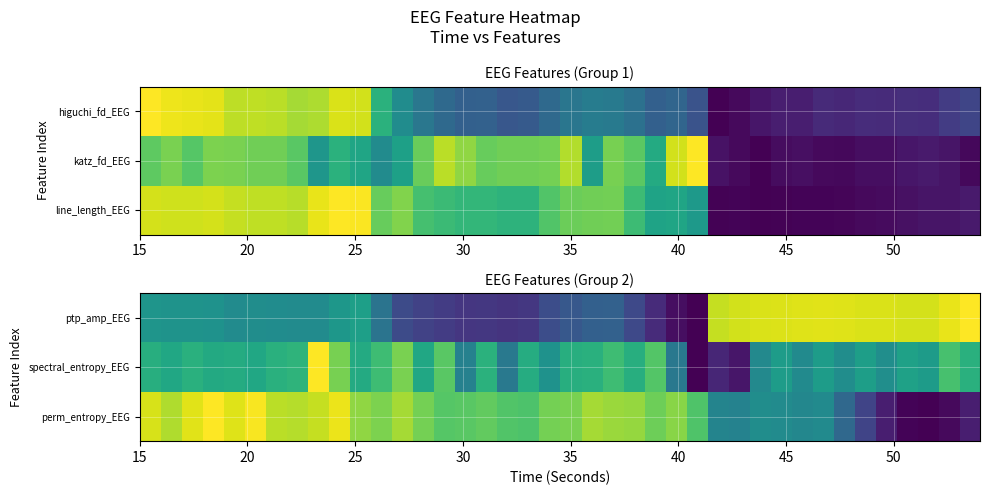

What is the maximum value shown in the chart?

1.0